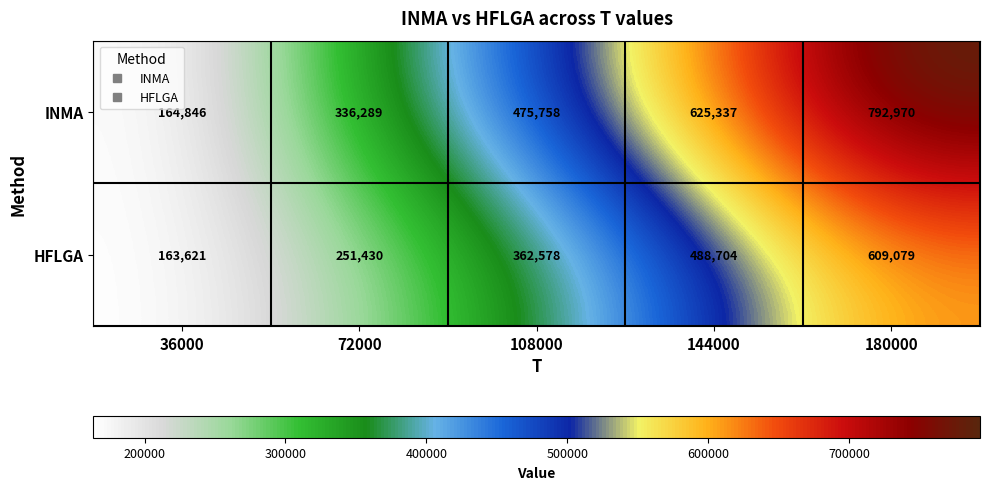

What is the difference between the second highest and minimum values in the HFLGA series?

325083